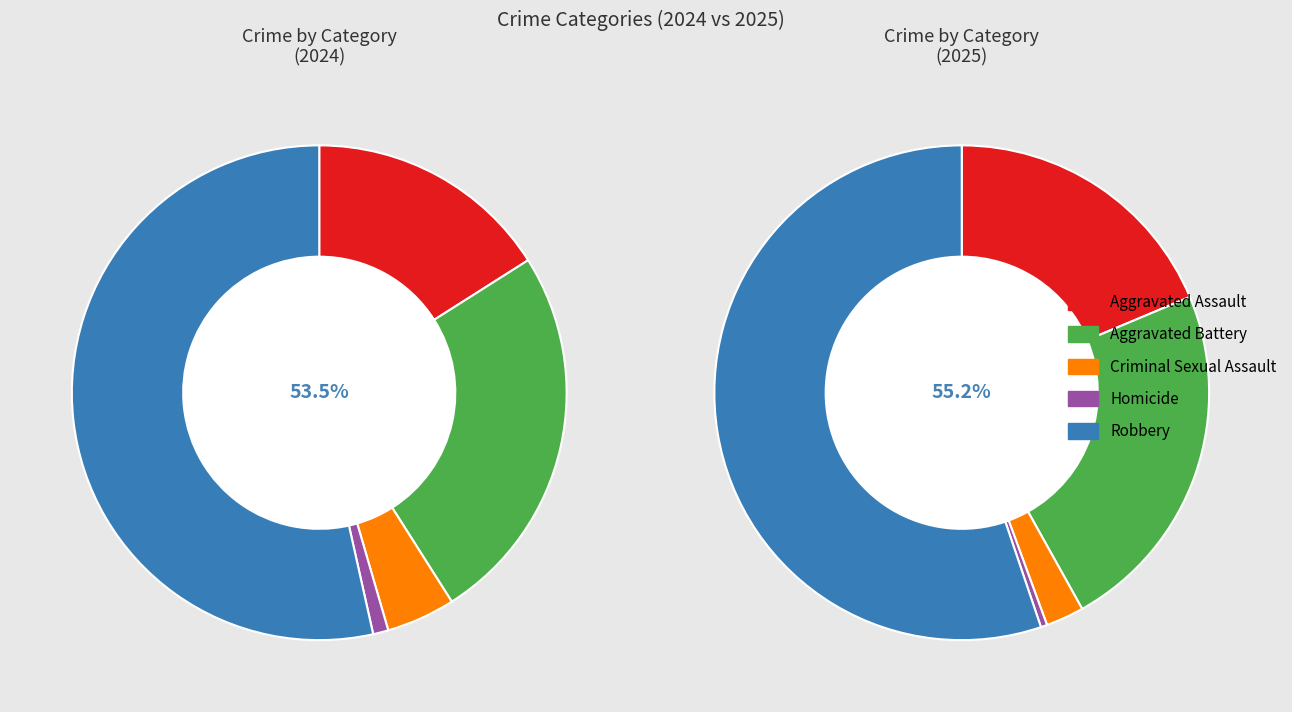

Count the number of slices in the pie.

5